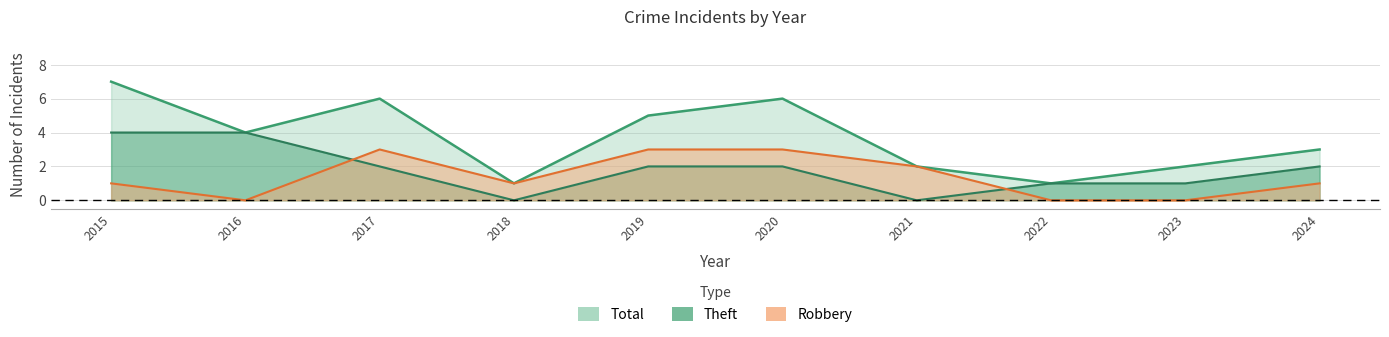

The Total series shows 0 at 2022. True or false?

False